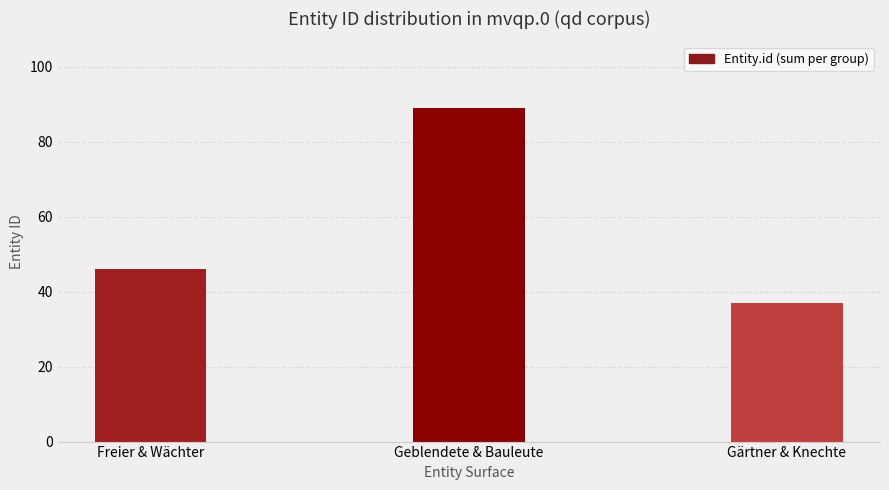

What is the difference between the second highest and minimum values?

9